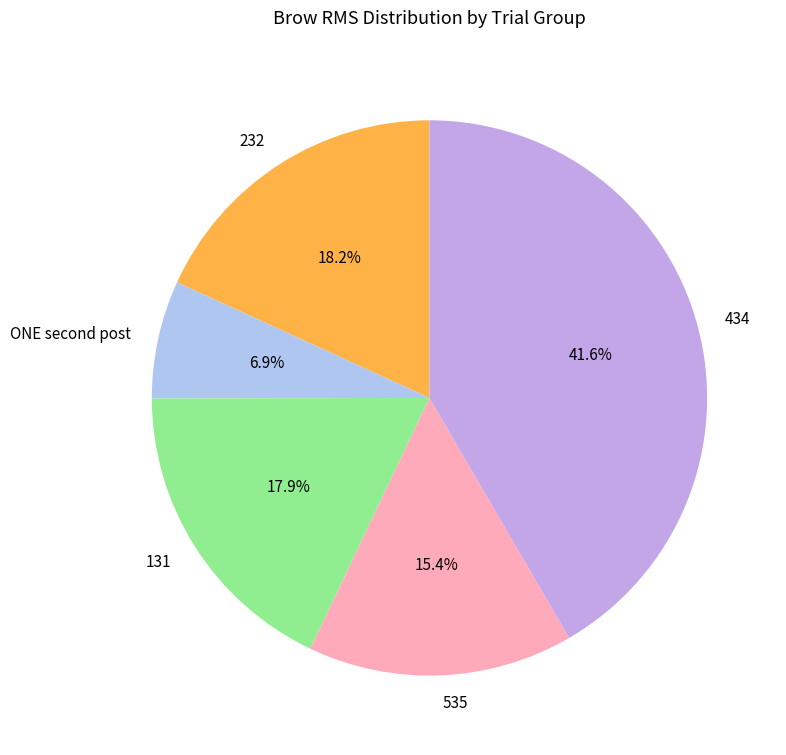

Which has a higher value, 232 or 535?

232